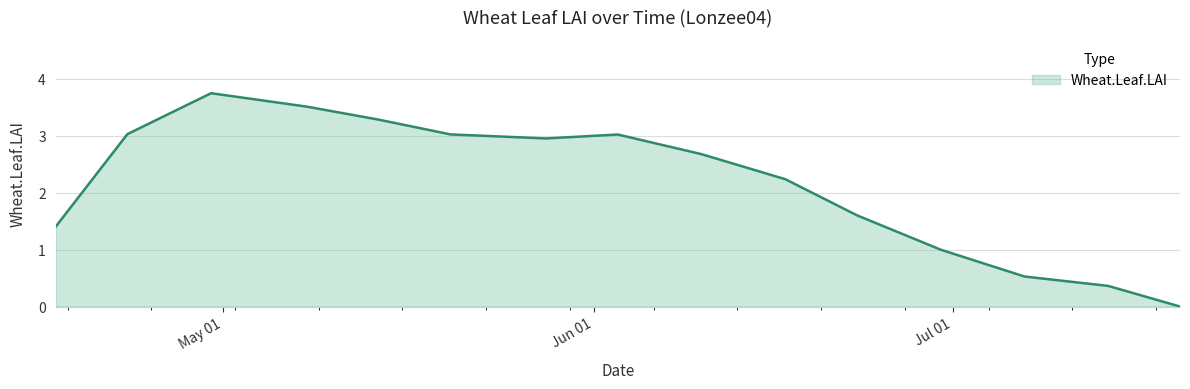

What is the average value?

2.2